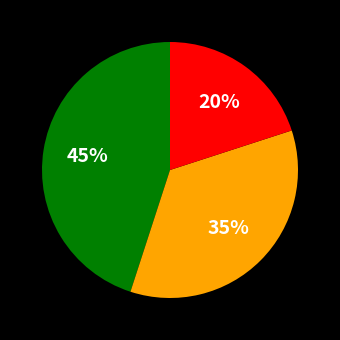

To the nearest percent, what is the difference between the largest and smallest slice percentages?

25%